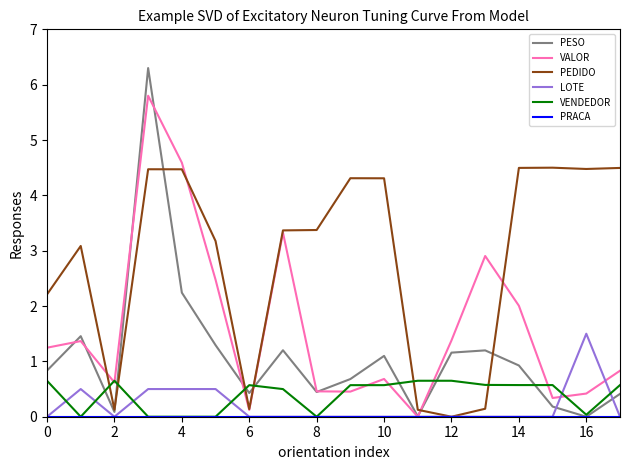

Which series has the largest total across all categories?

PEDIDO